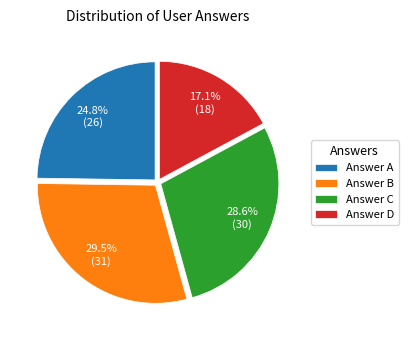

How much of the chart is everything except Answer A?

75.2%